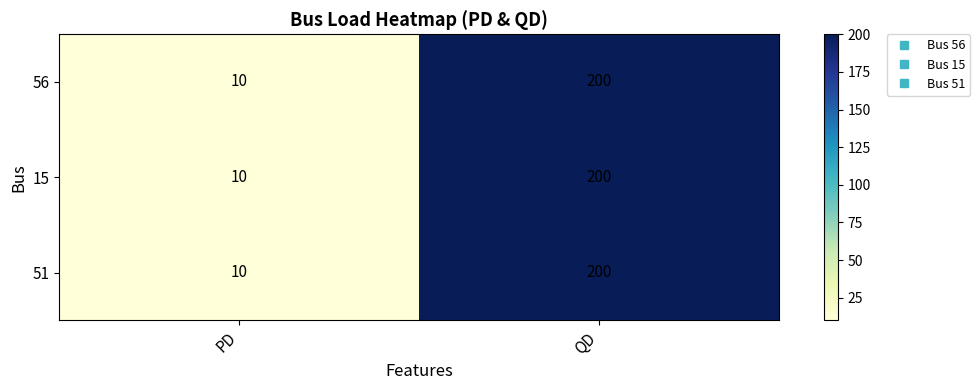

How many data points does each series have?

2